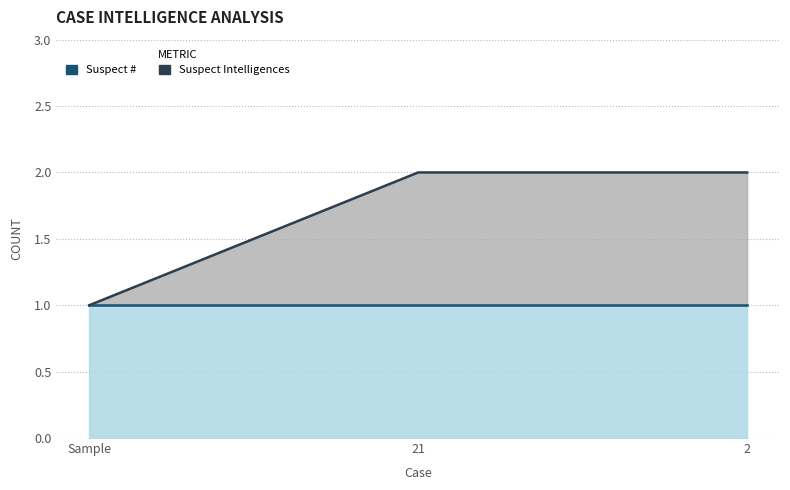

What is the approximate value at Sample?

1